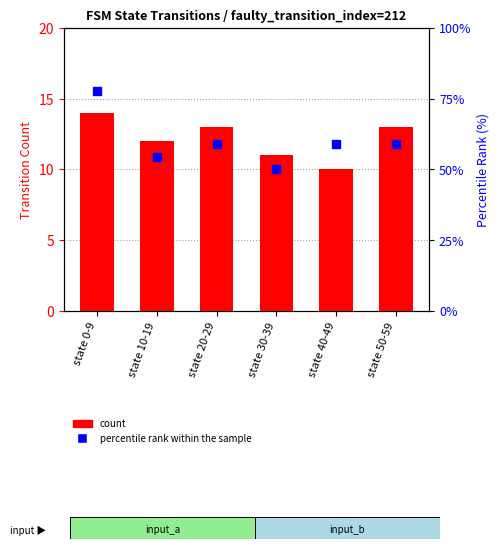

At how many categories does at least one series exceed 25?

6